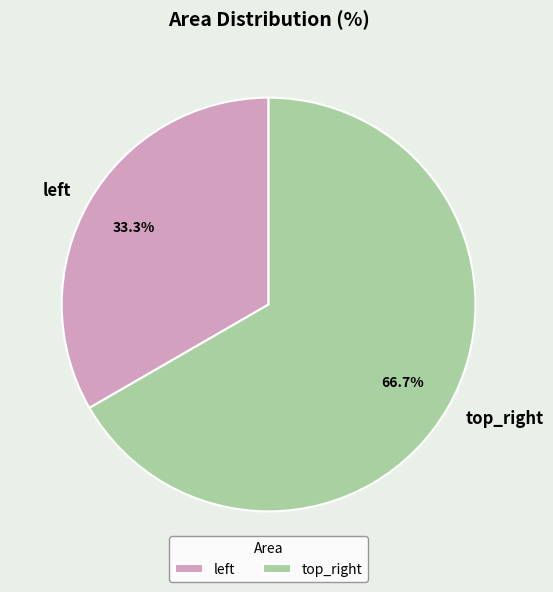

True or false: top_right accounts for 61% of the total.

False